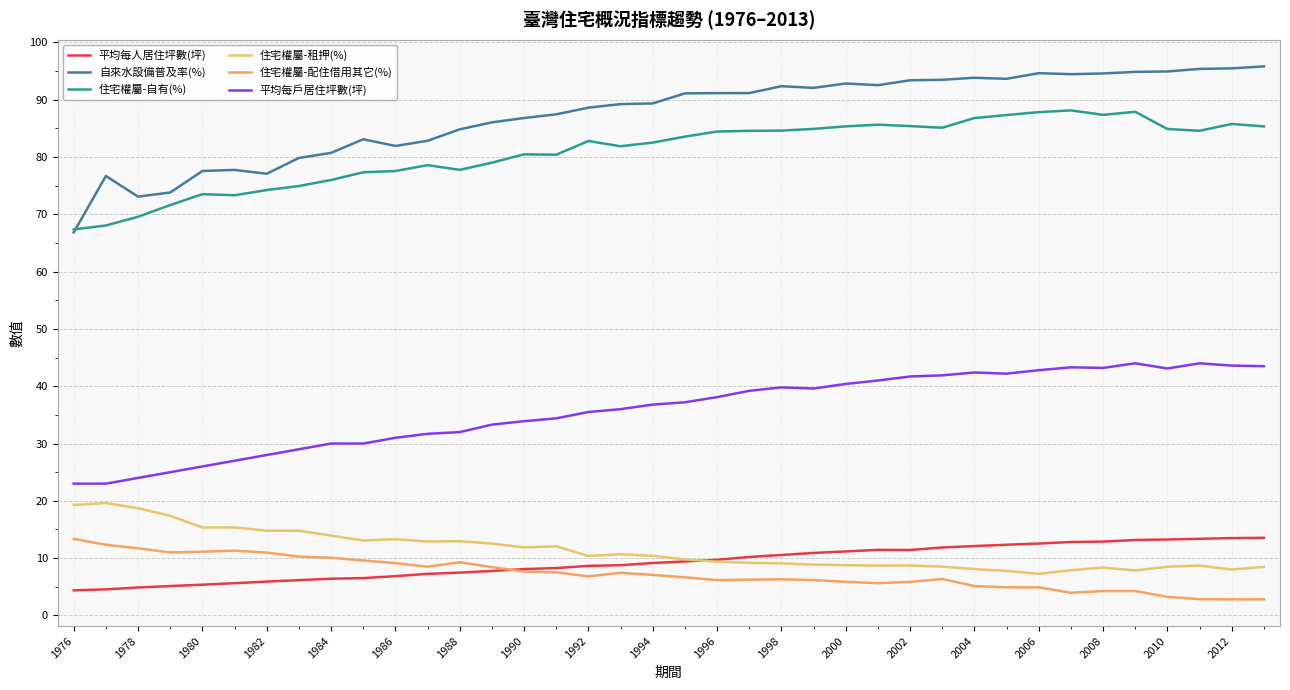

What are all the series names shown in the legend?

平均每人居住坪數(坪), 自來水設備普及率(%), 住宅權屬-自有(%), 住宅權屬-租押(%), 住宅權屬-配住借用其它(%), 平均每戶居住坪數(坪)